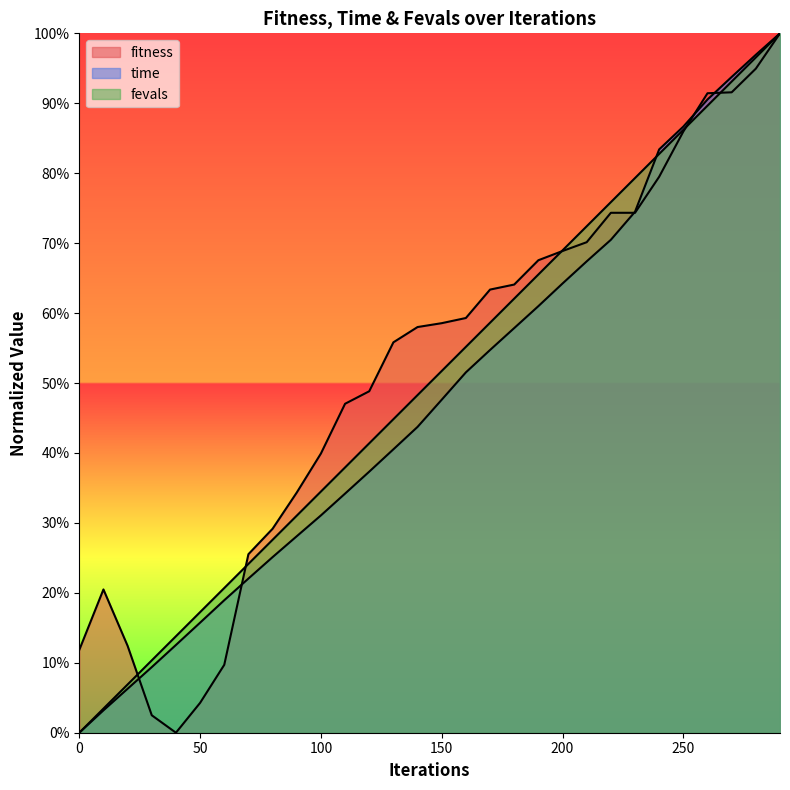

Between which two adjacent categories do fevals and fitness first intersect?

20 and 30